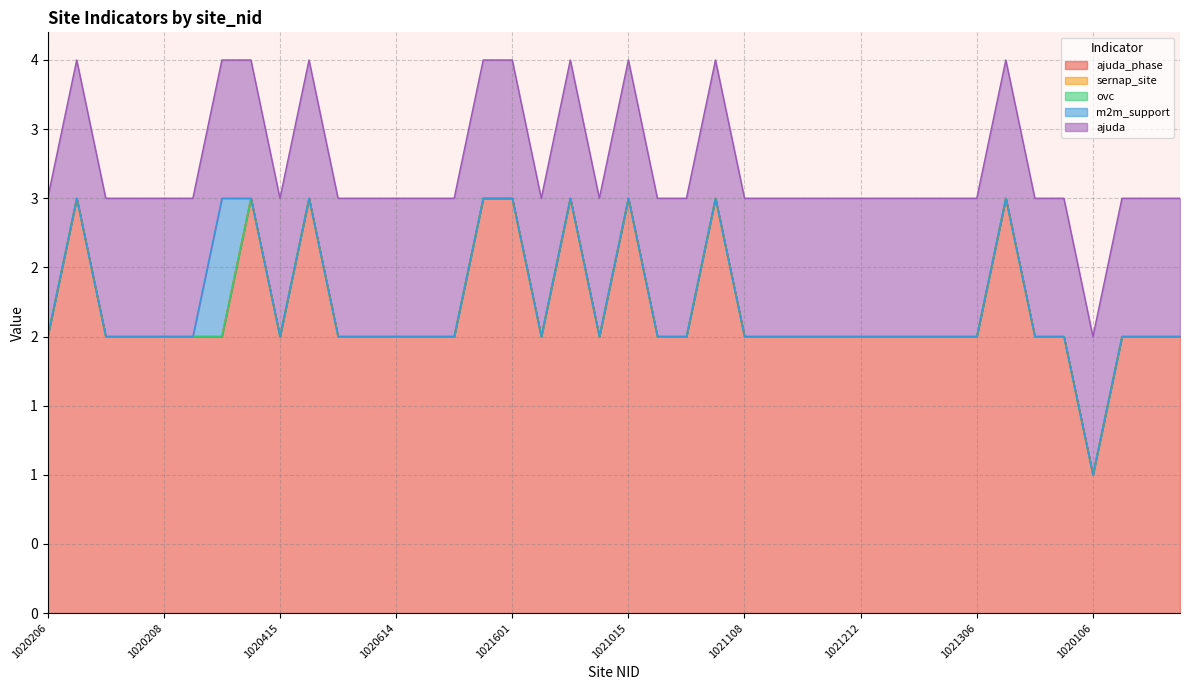

What are all the series names shown in the legend?

ajuda_phase, sernap_site, ovc, m2m_support, ajuda